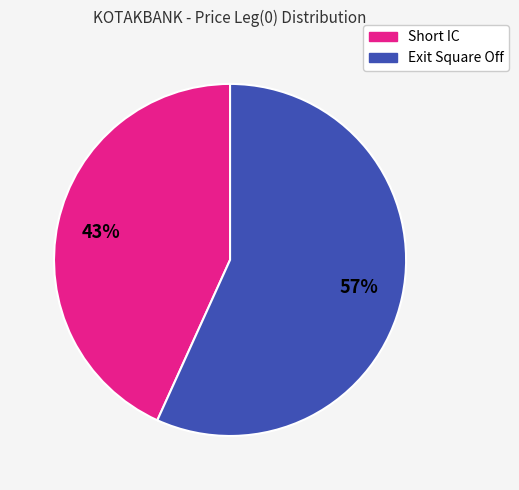

To the nearest percent, what portion does Exit Square Off represent?

57%